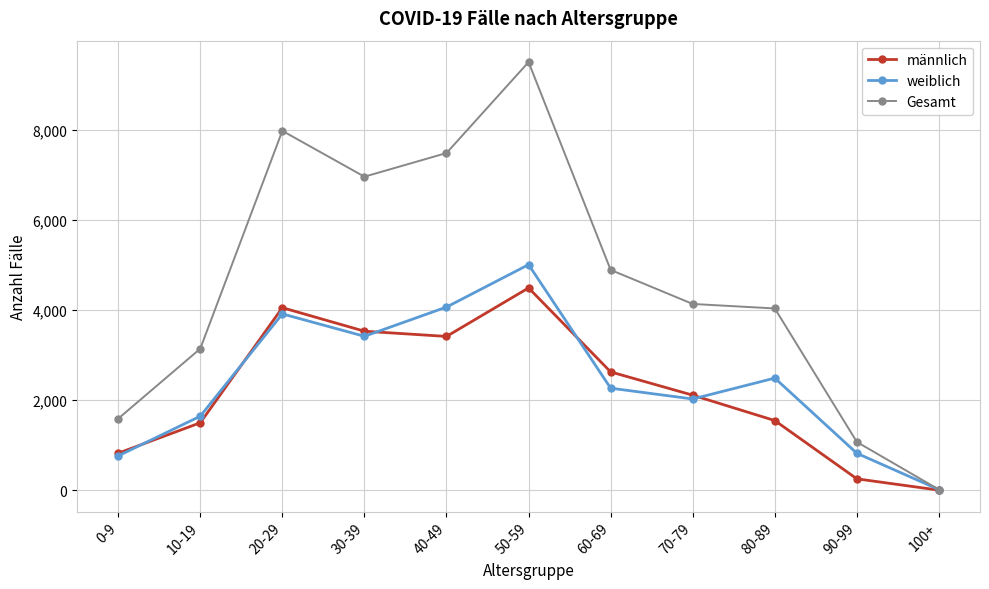

How many lines are shown in the chart?

3